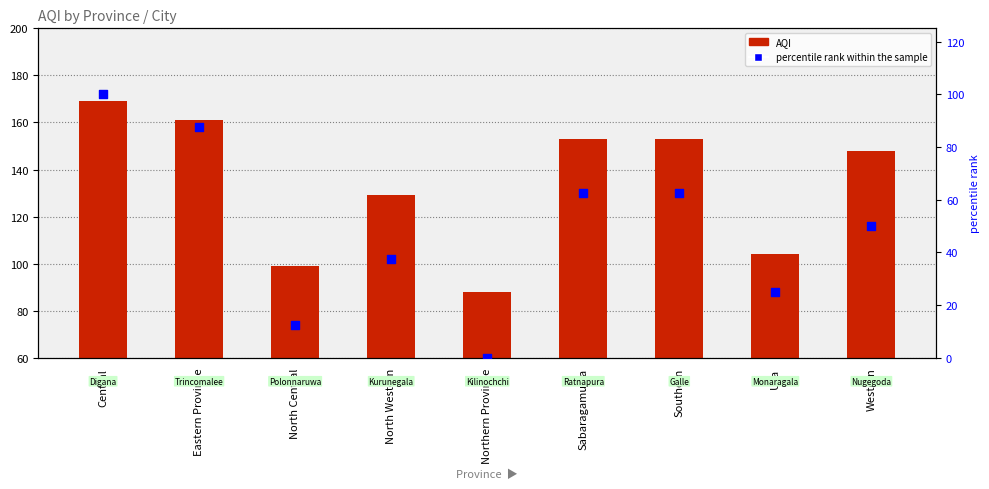

Which series reaches the minimum Y coordinate?

percentile rank within the sample